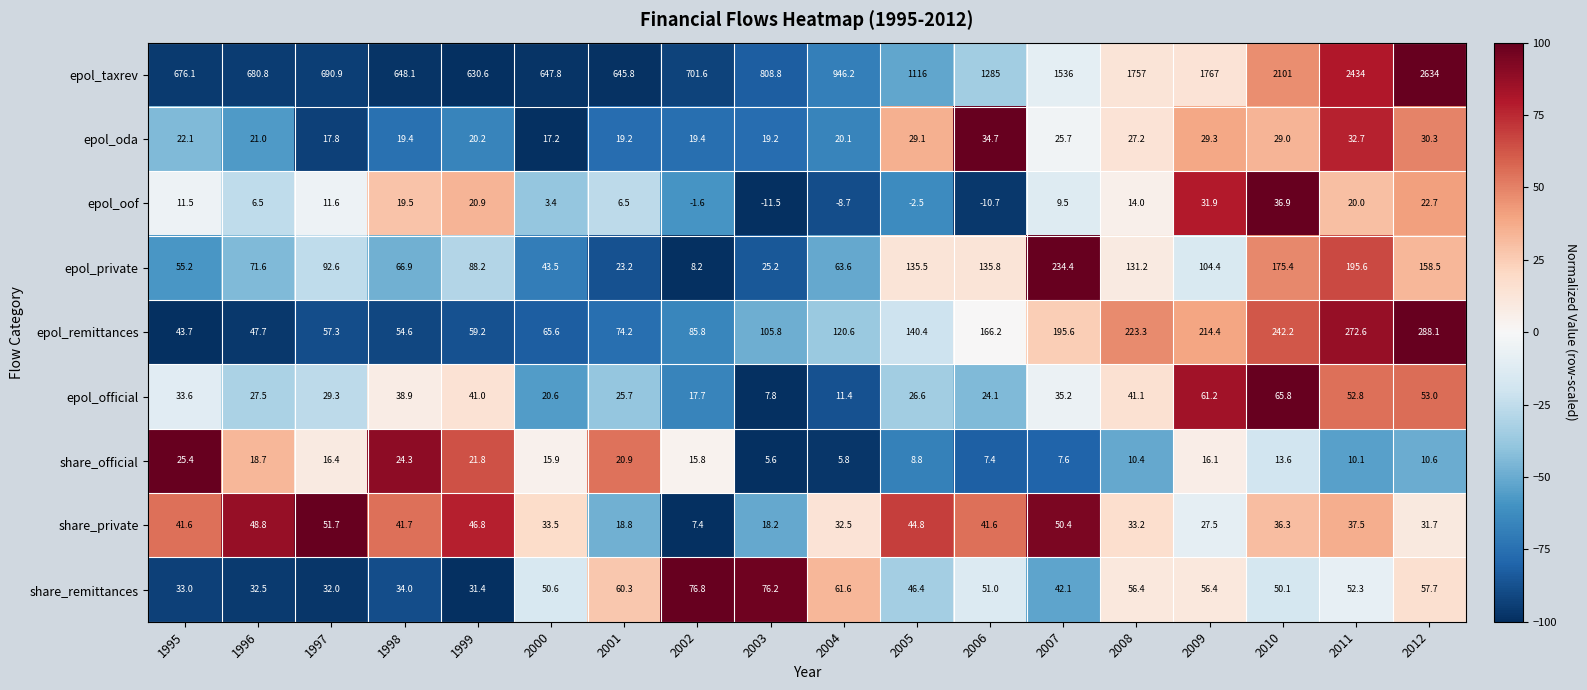

The value of epol_oda at 1998 is 28.8. True or false?

False